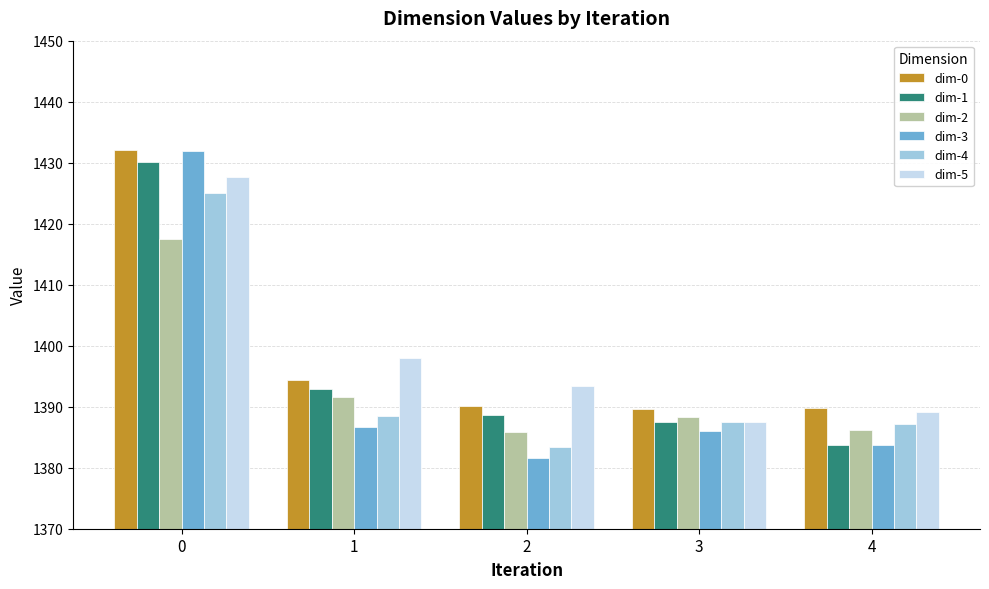

At which category does the chart reach its minimum across all series?

2